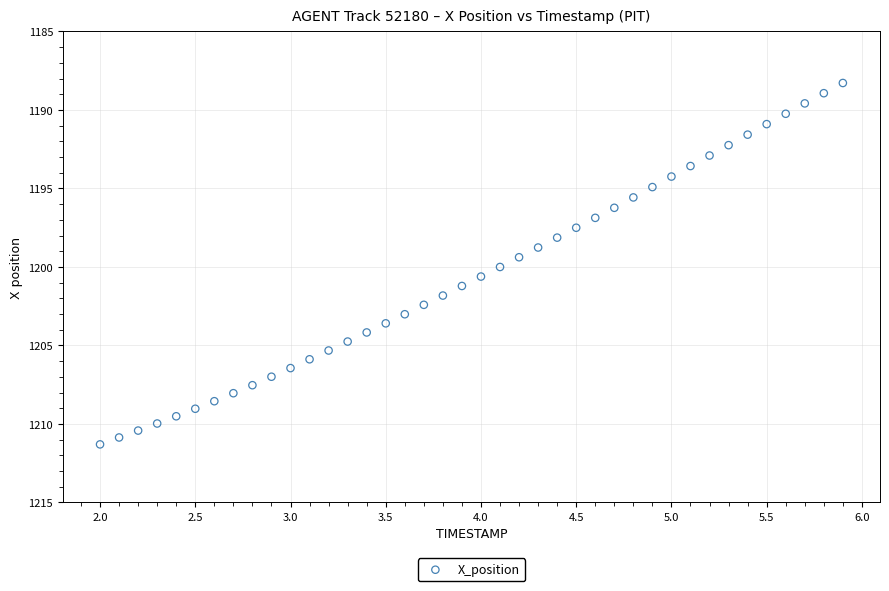

What is the range of Y values (max minus min)?

23.0